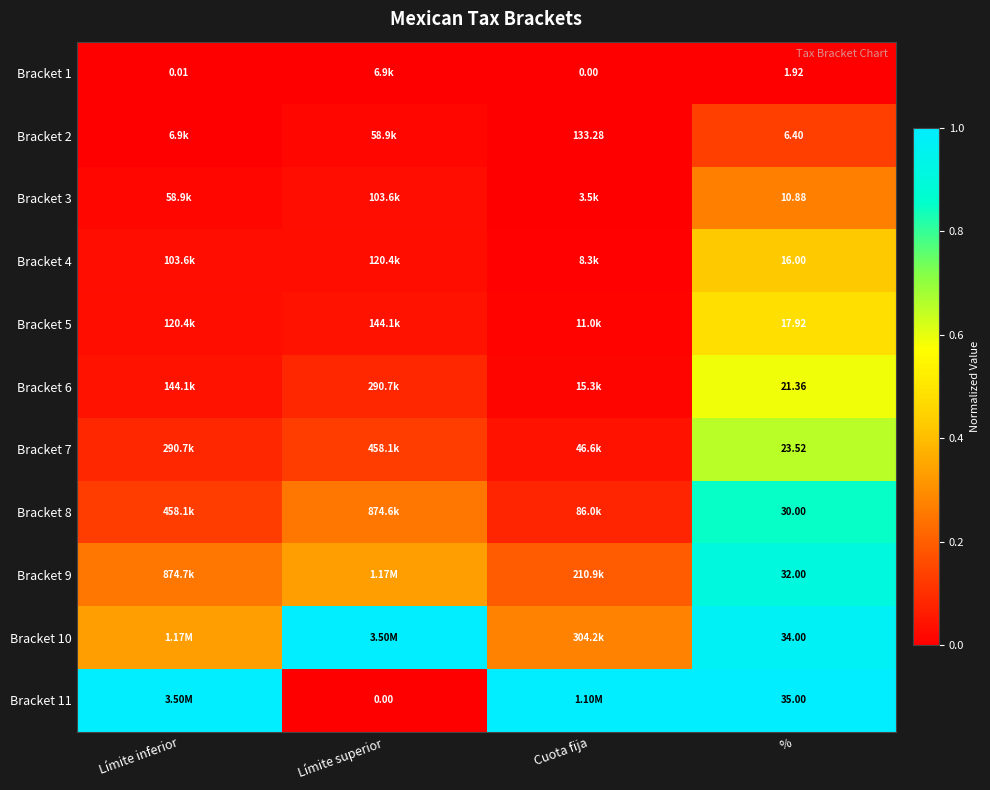

At %, list the series in order from largest to smallest.

Bracket 11, Bracket 10, Bracket 9, Bracket 8, Bracket 7, Bracket 6, Bracket 5, Bracket 4, Bracket 3, Bracket 2, Bracket 1